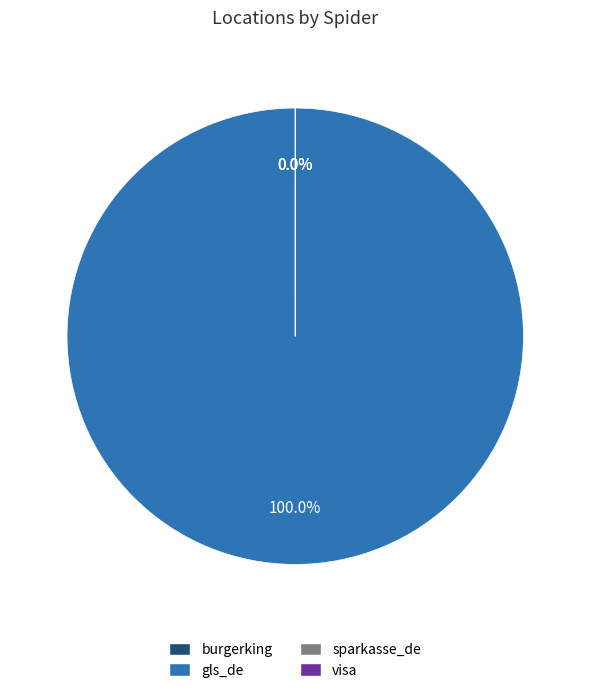

Between sparkasse_de and visa, which is larger?

sparkasse_de